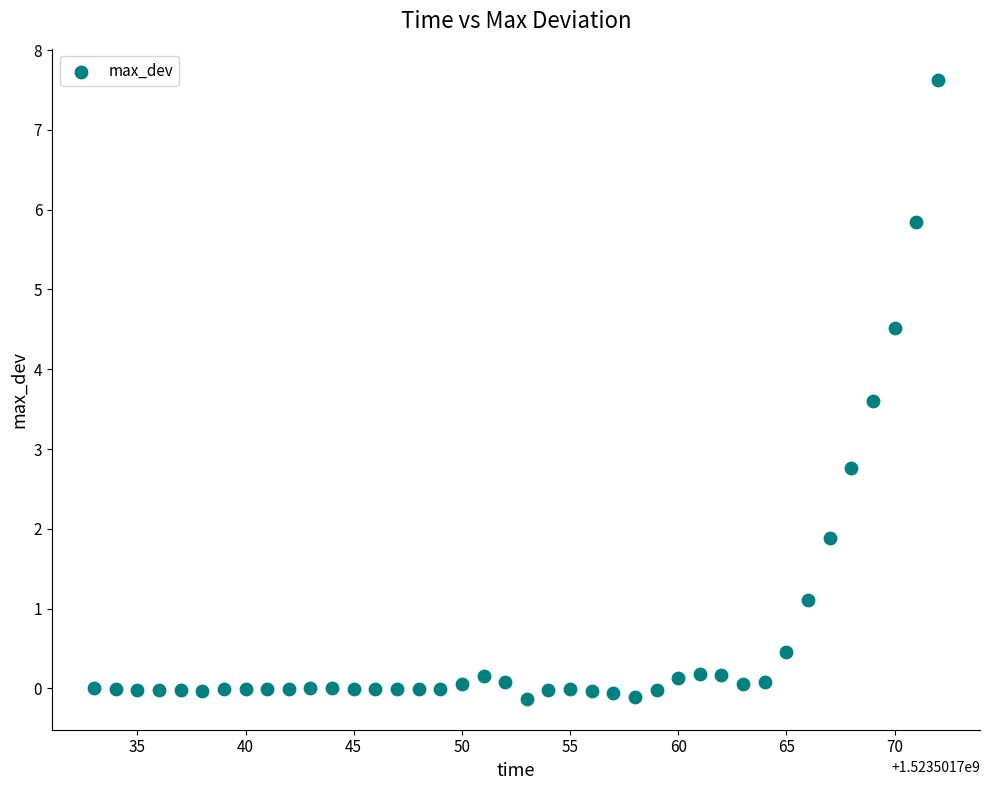

What Y value in the scatter plot is closest to 3?

2.8